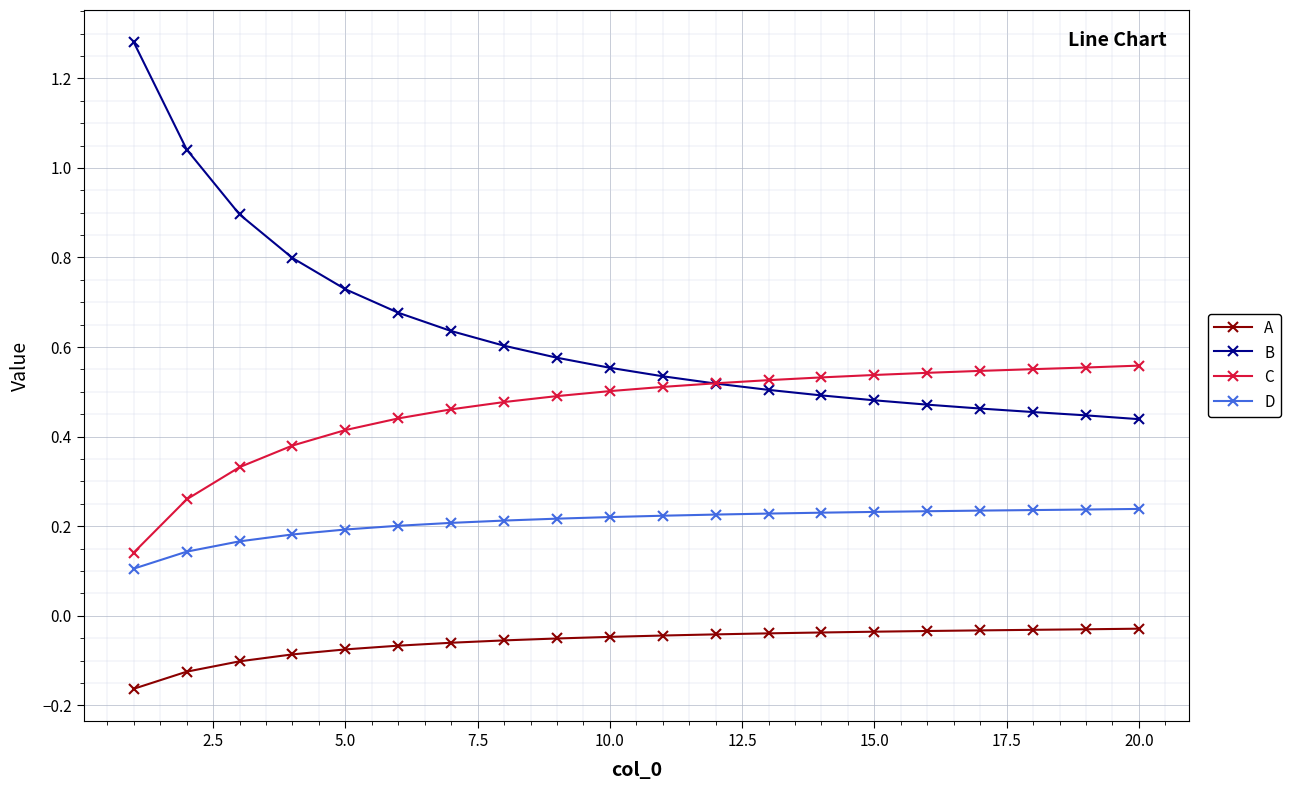

What are all the series names shown in the legend?

A, B, C, D